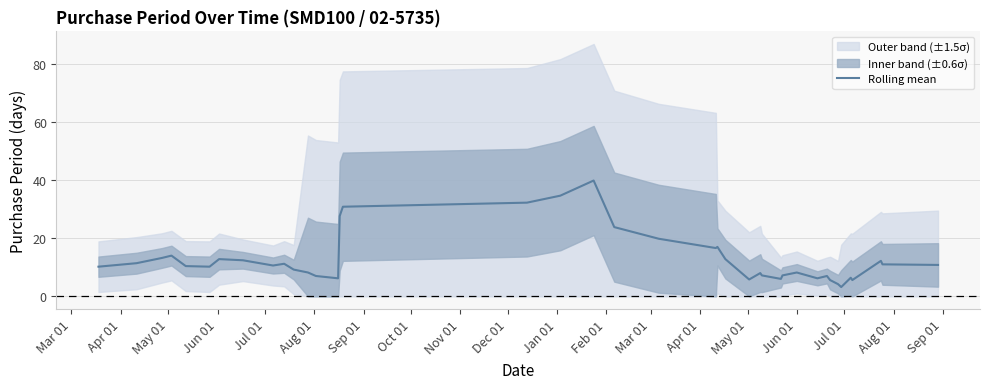

What is the maximum value for Rolling mean?

39.8